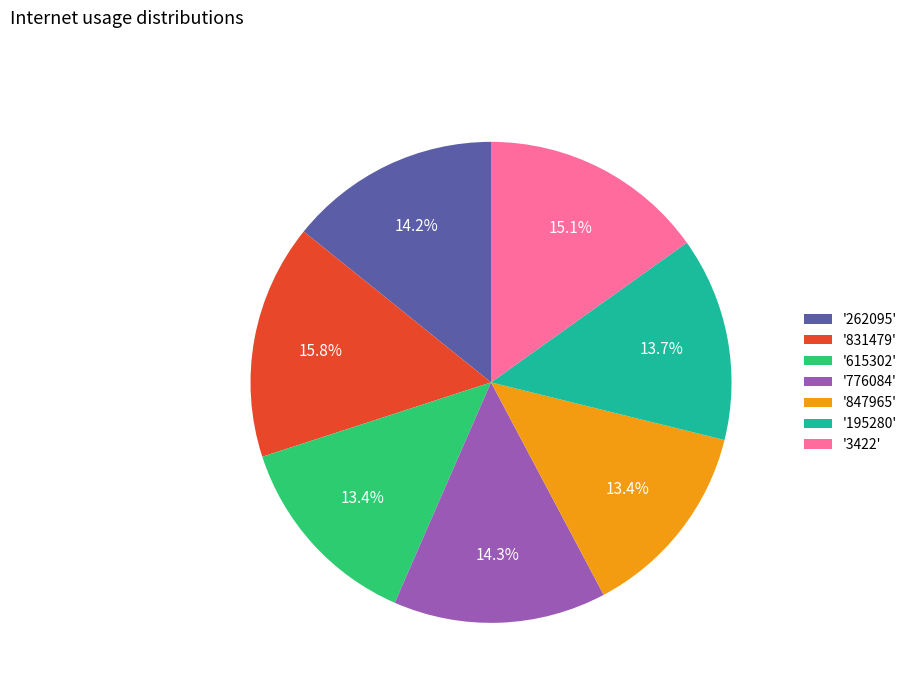

Which category has the biggest portion of the pie?

'831479'